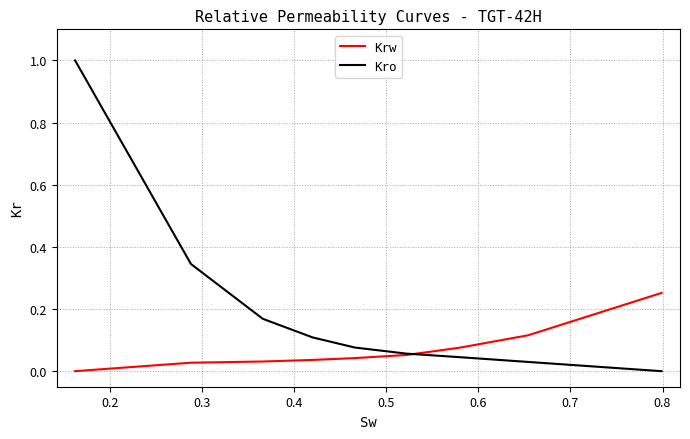

Which series ends up on top after the final intersection of Krw and Kro?

Krw